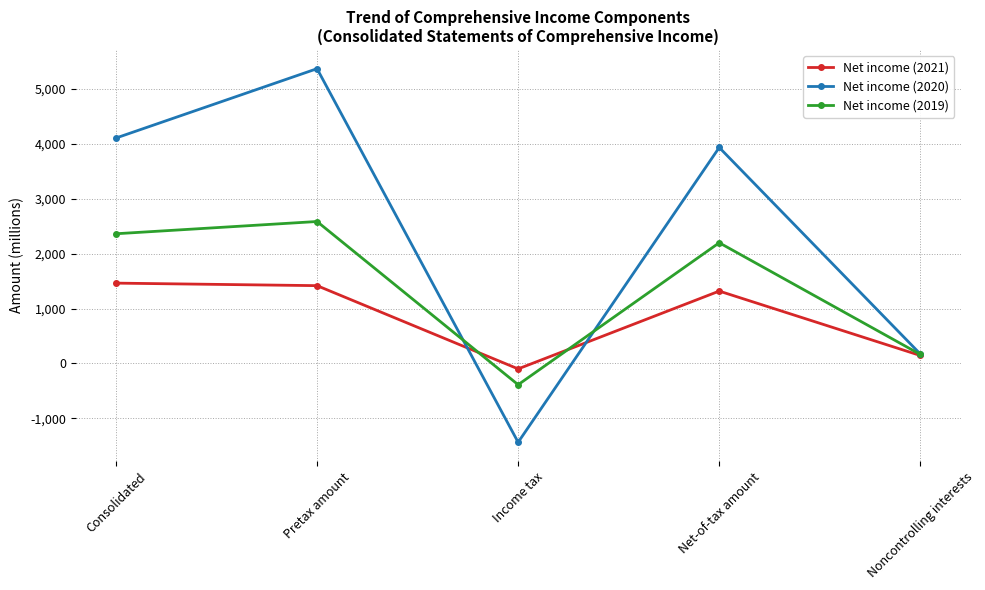

The Net income (2019) series shows 3197 at Net-of-tax amount. True or false?

False